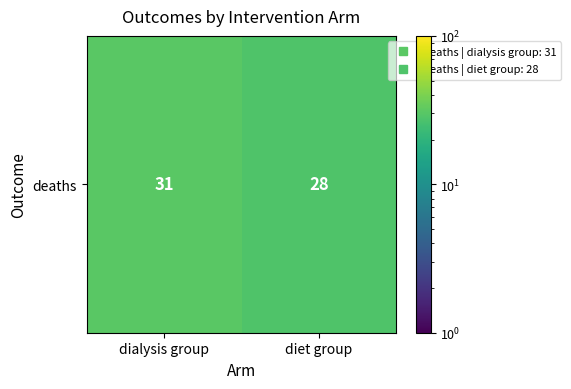

List the labels in order of value, smallest first.

diet group, dialysis group